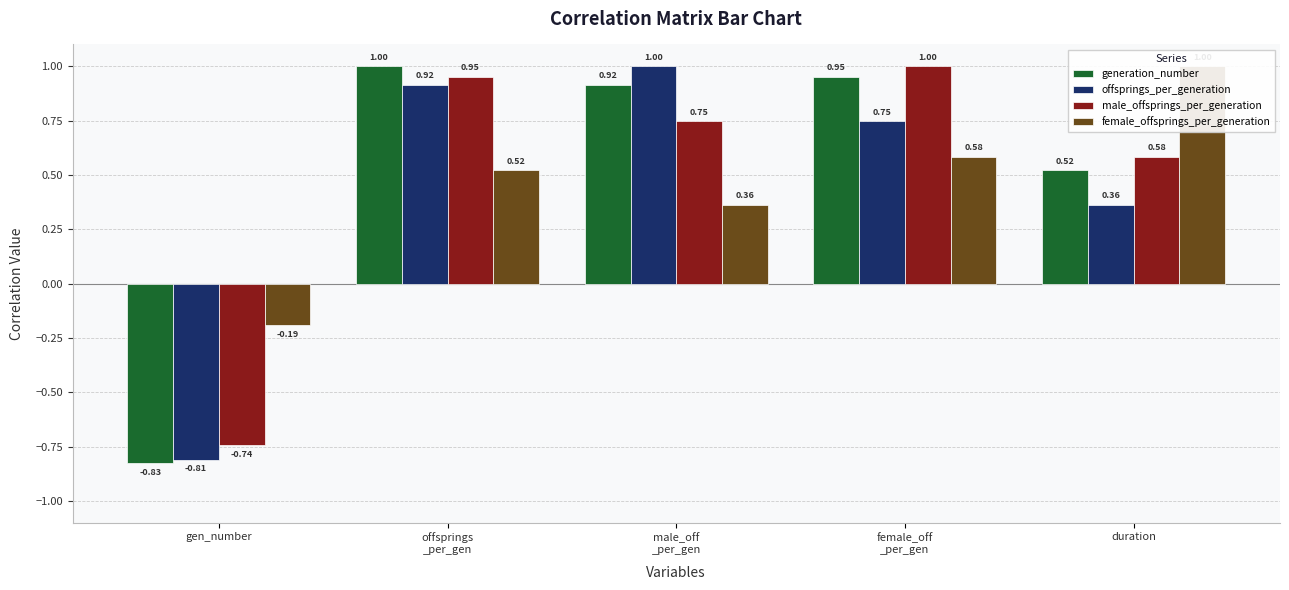

What are all the series names shown in the legend?

generation_number, offsprings_per_generation, male_offsprings_per_generation, female_offsprings_per_generation